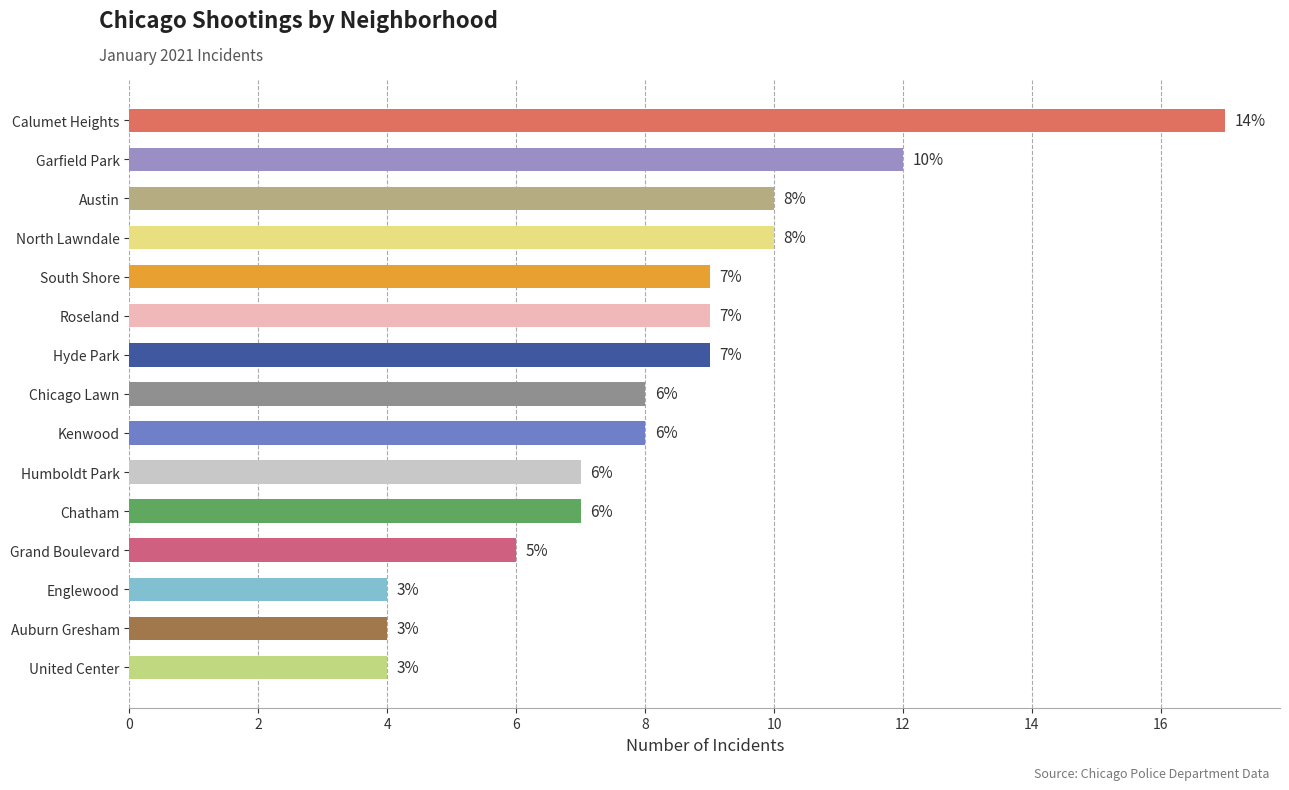

How many series are shown in this chart?

1